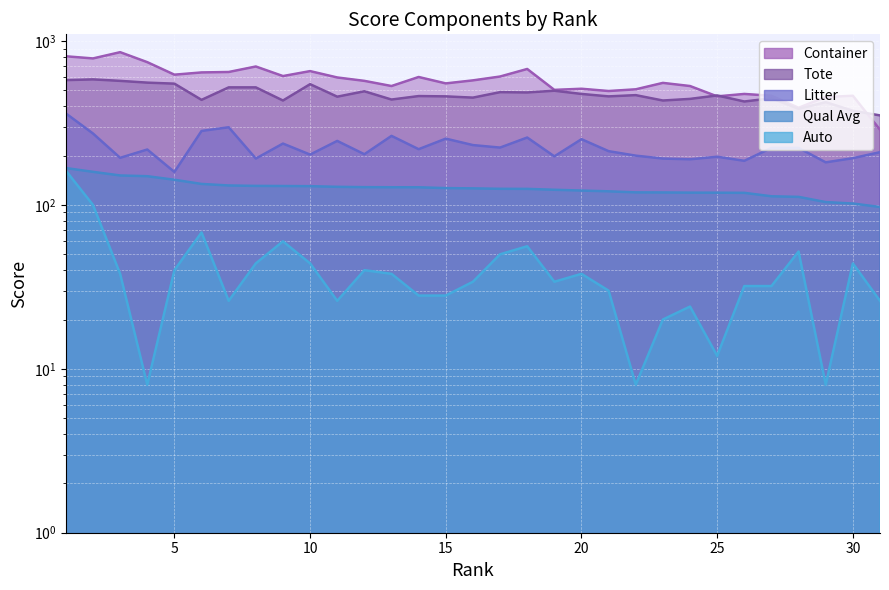

Which series has the largest total across all categories?

Container